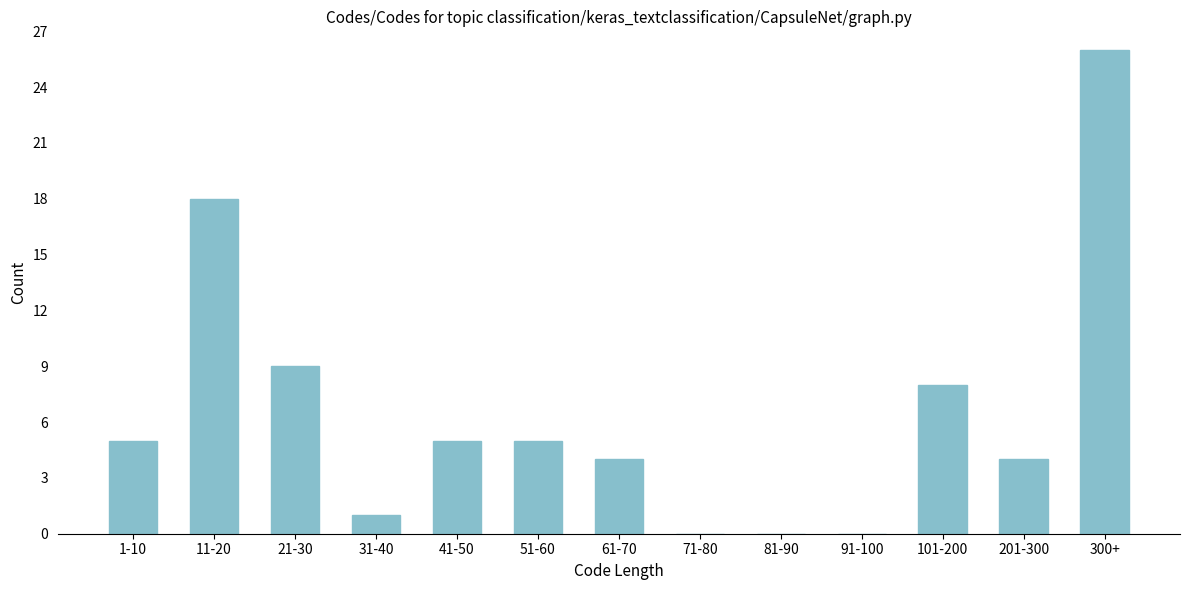

Reading right to left, what are all the values shown in this chart?

300+=26	201-300=4	101-200=8	91-100=0	81-90=0	71-80=0	61-70=4	51-60=5	41-50=5	31-40=1	21-30=9	11-20=18	1-10=5